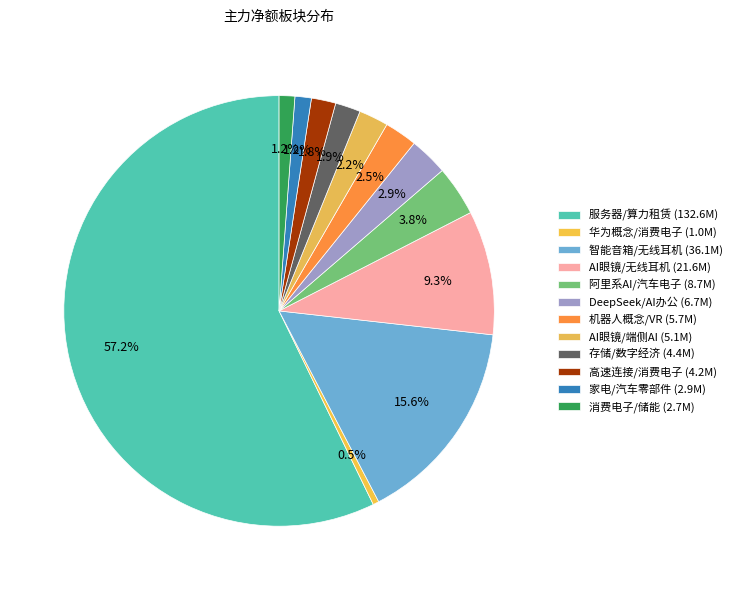

Which category accounts for the majority?

服务器/算力租赁 (132.6M)